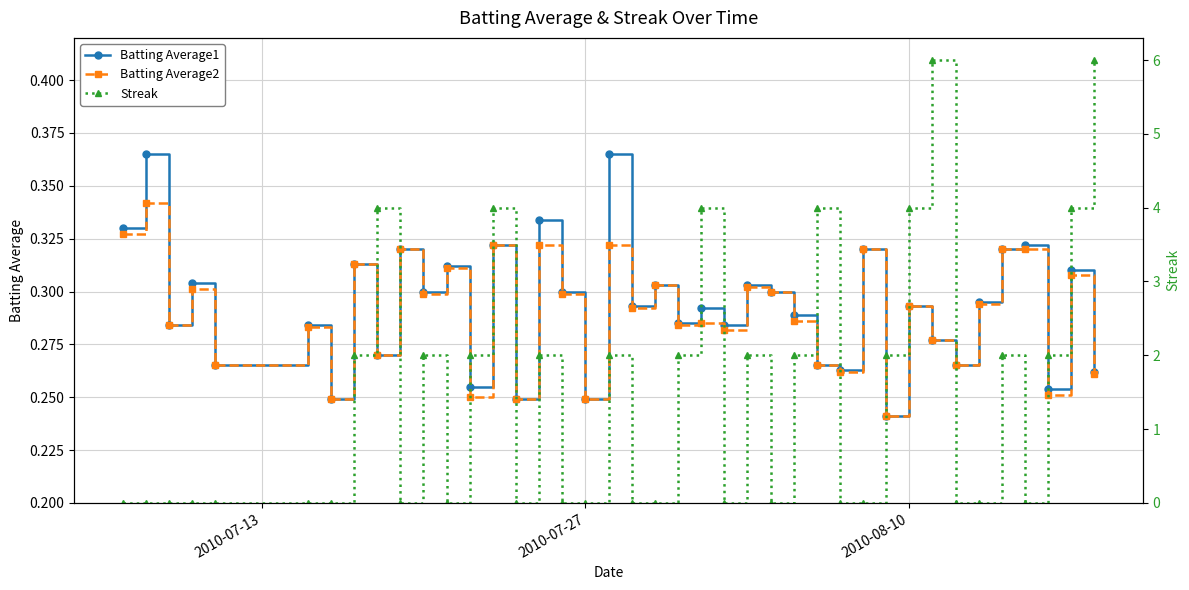

How many Batting Average2 values are between 0 and 1?

40